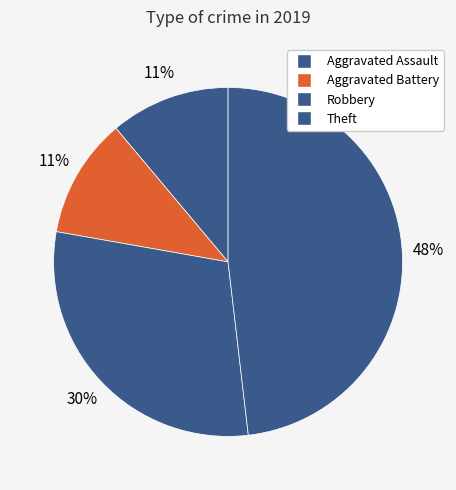

How many slices are in this pie chart?

4